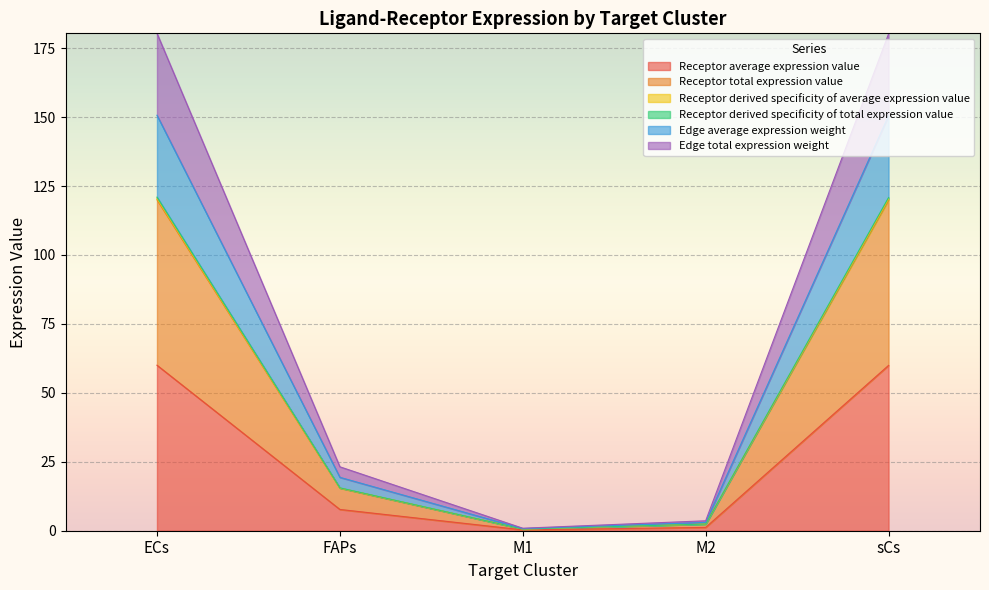

True or false: Receptor total expression value and Receptor average expression value cross at least once.

False